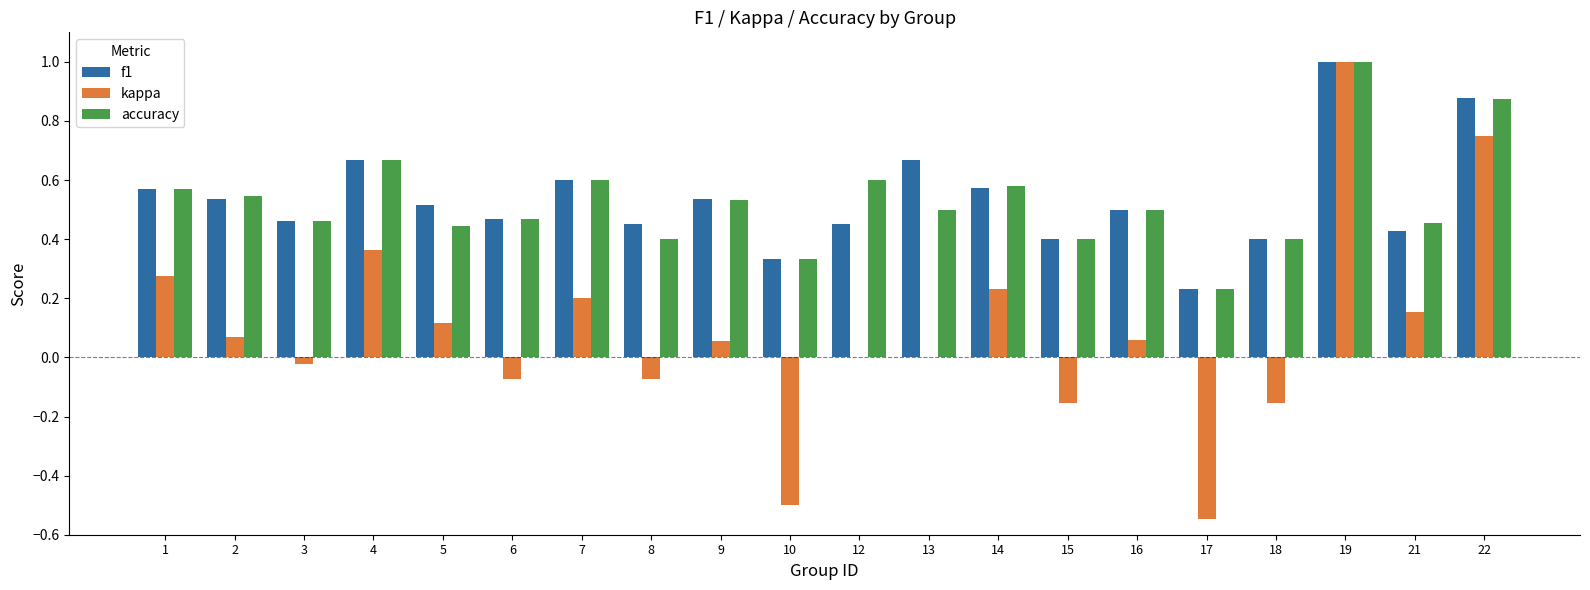

Which category has the highest value in the accuracy series?

19